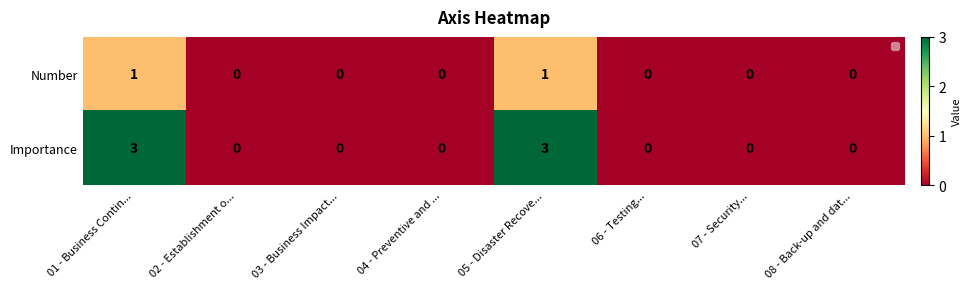

Which series has the widest spread of values?

Importance